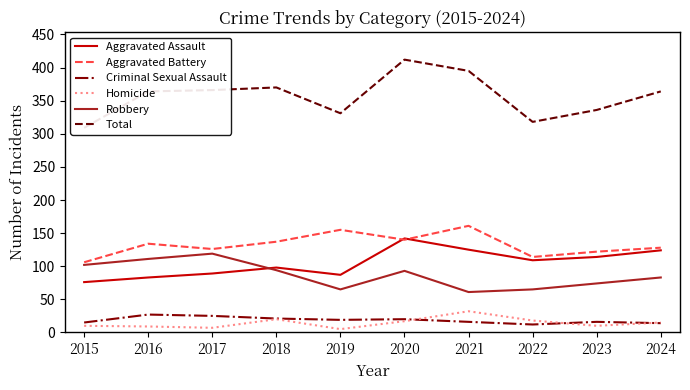

True or false: Robbery has a value of 65 at 2019.

True